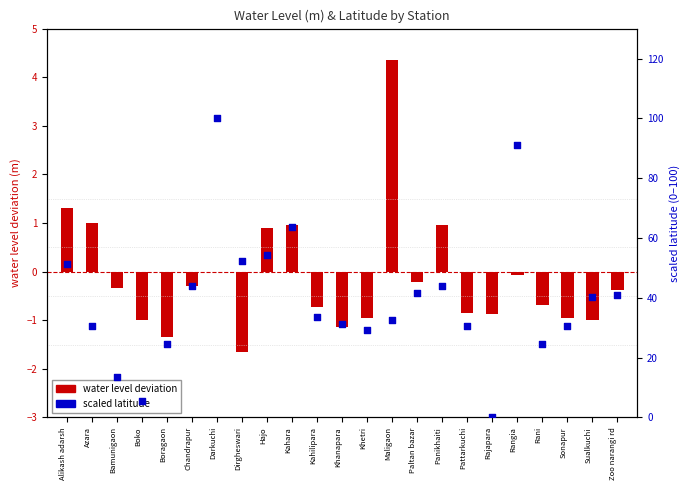

Which series has the largest Y range (max minus min)?

scaled latitude